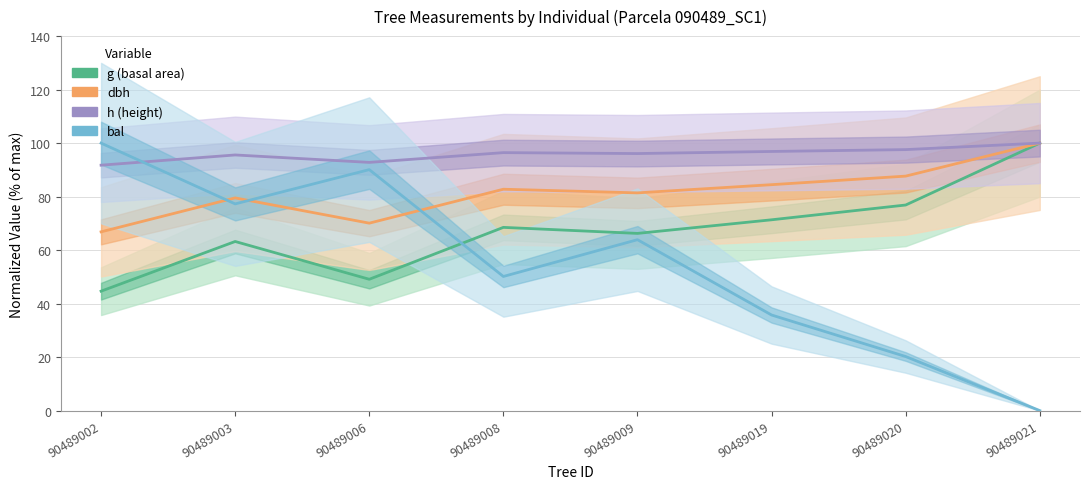

What is the difference between the bal values at 90489002 and 90489006?

9.9